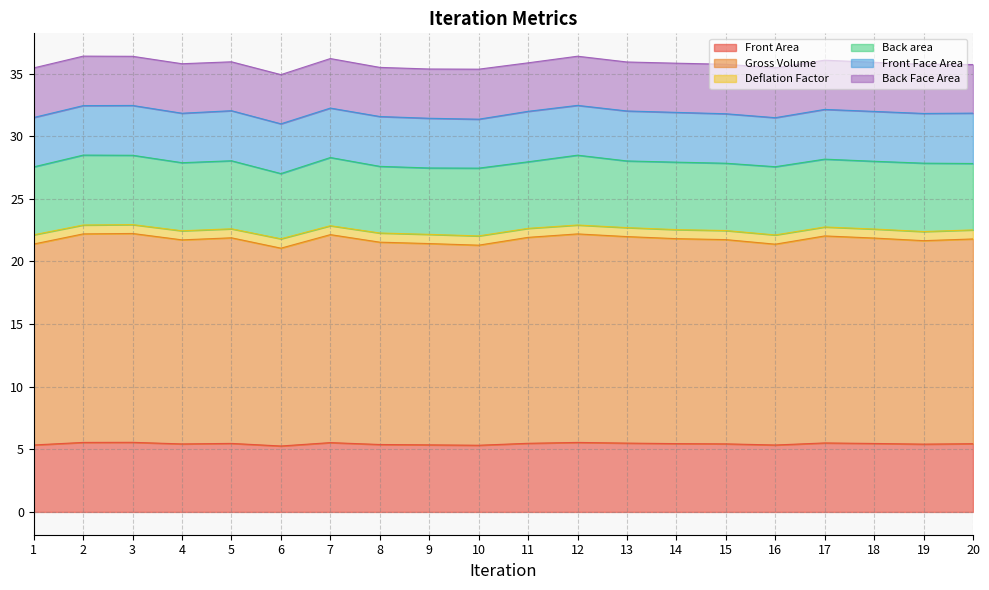

True or false: Deflation Factor and Front Area intersect in this chart.

False